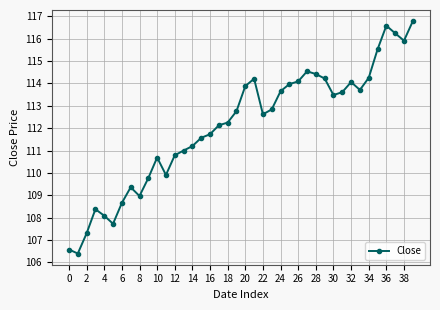

What is the value of the 3rd point from the left?

107.3